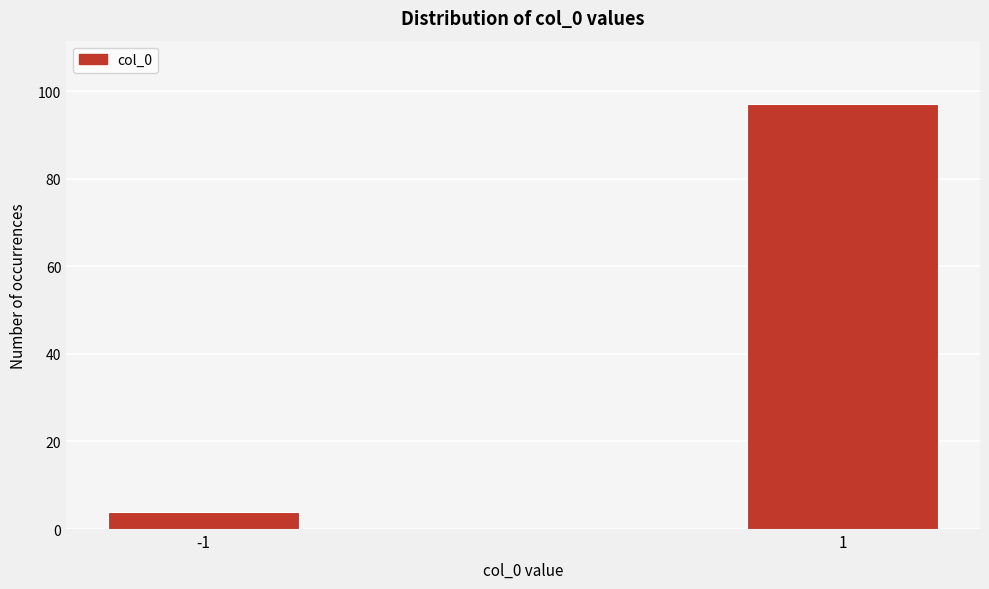

Reading left to right, extract all data points from this chart.

-1=4	1=97